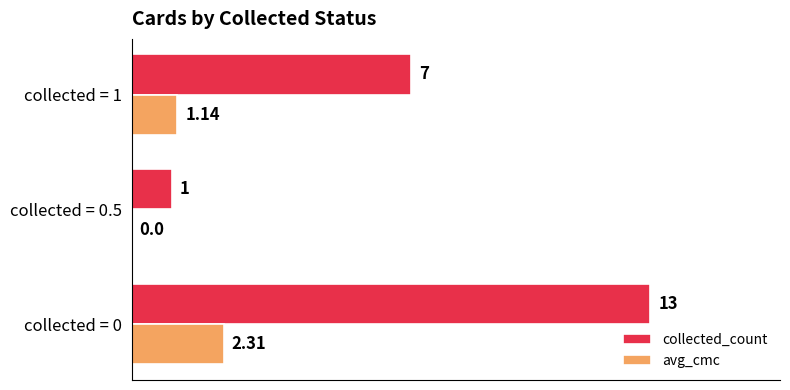

Is the value of avg_cmc at collected = 1 greater than the value of collected_count at collected = 0.5?

Yes